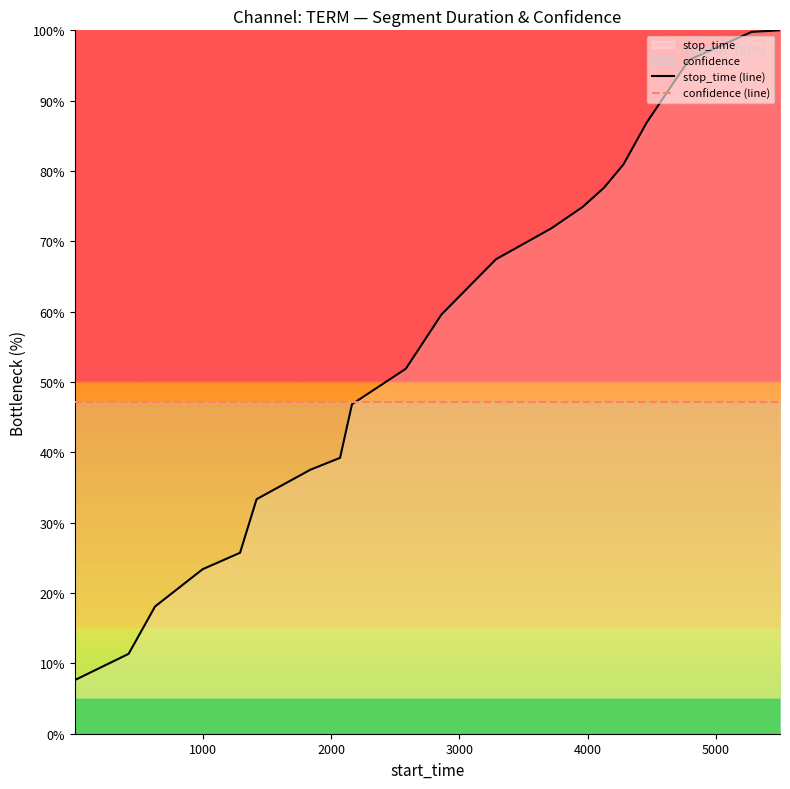

Which series has the widest spread of values?

stop_time (line)